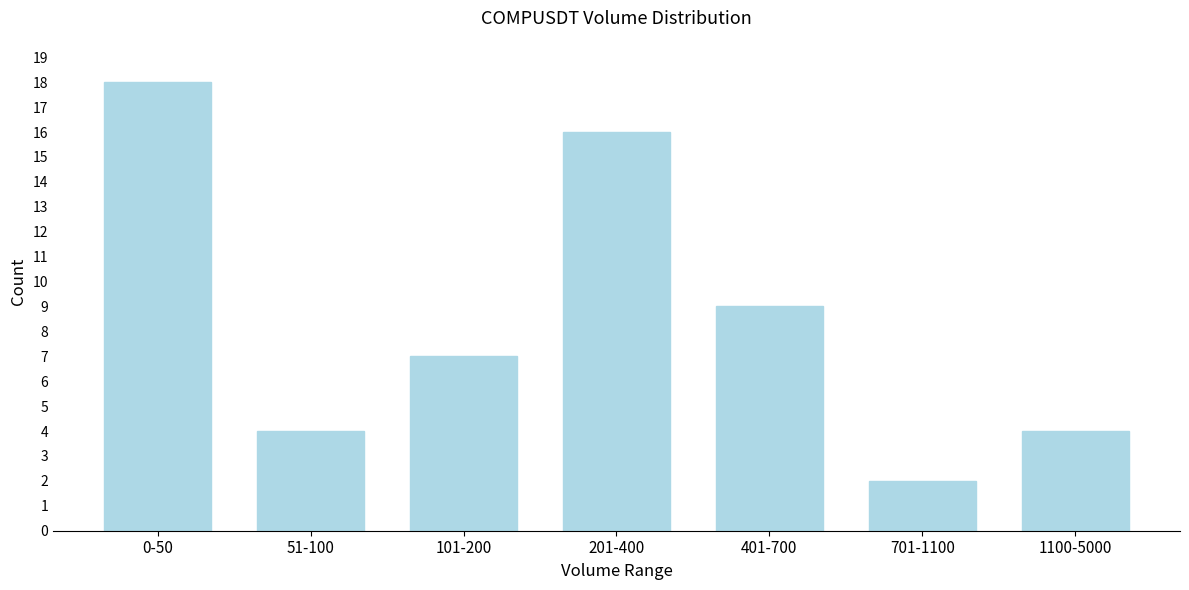

Reading left to right, transcribe all the data shown in this chart.

18	4	7	16	9	2	4